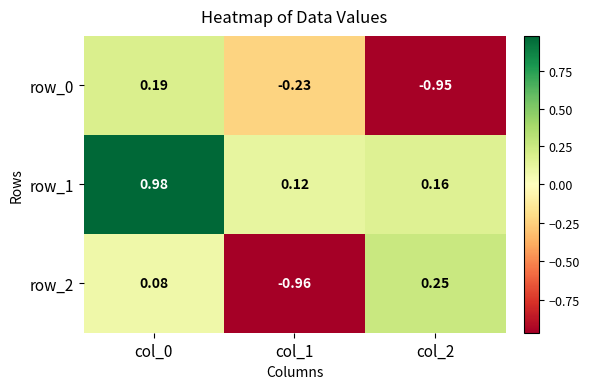

Is the value of row_0 at col_2 greater than the value of row_2 at col_1?

Yes